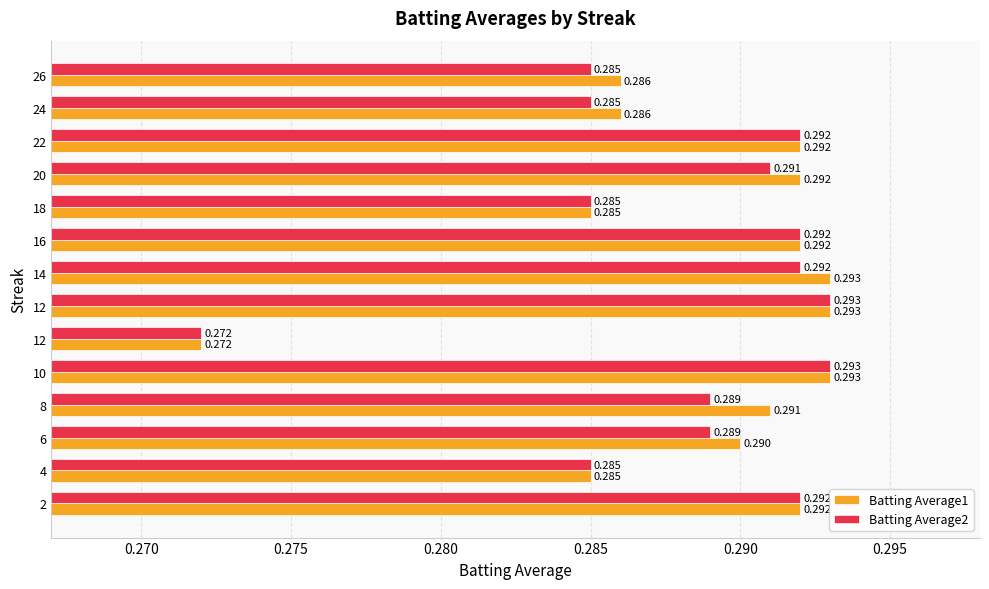

How many series are shown in this chart?

2